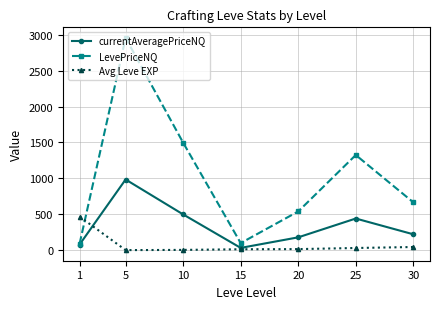

Where is the first local minimum for LevePriceNQ?

15